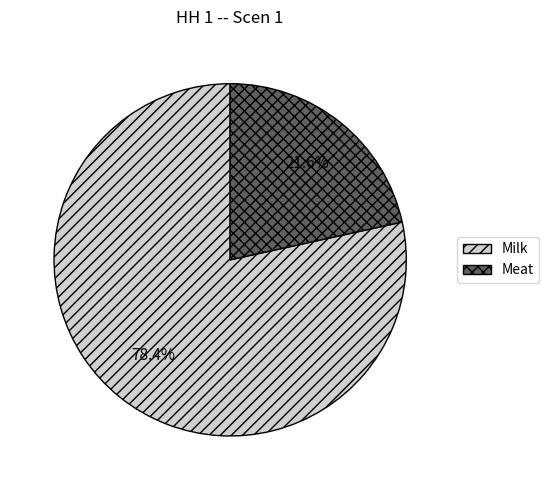

Count the number of slices in the pie.

2